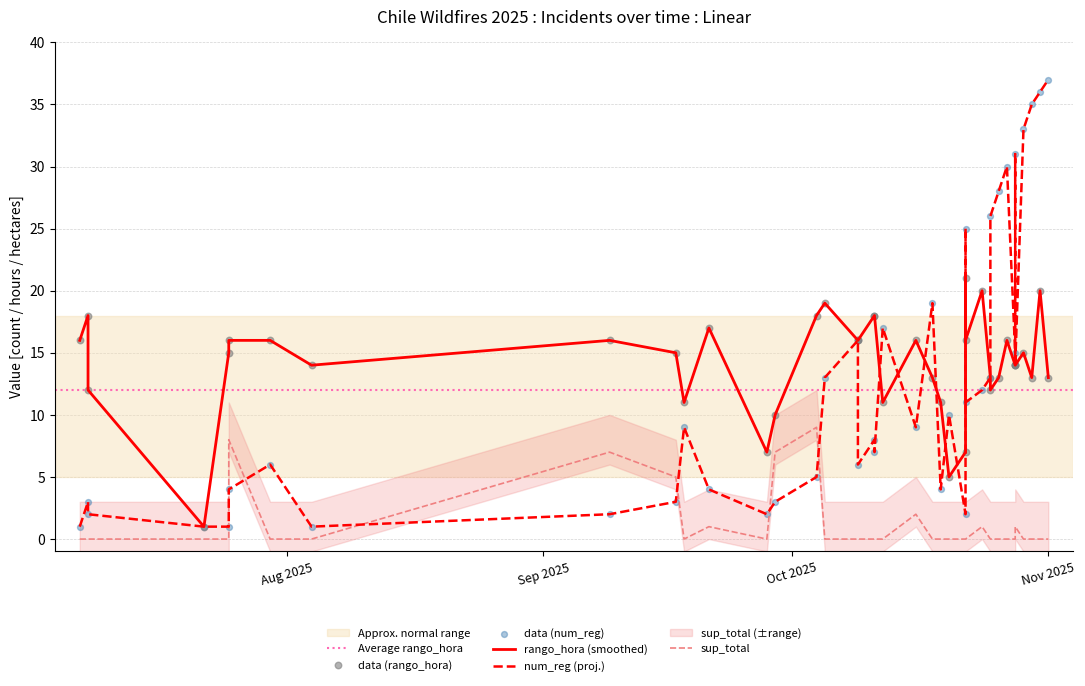

Which series has the largest total across all categories?

rango_hora